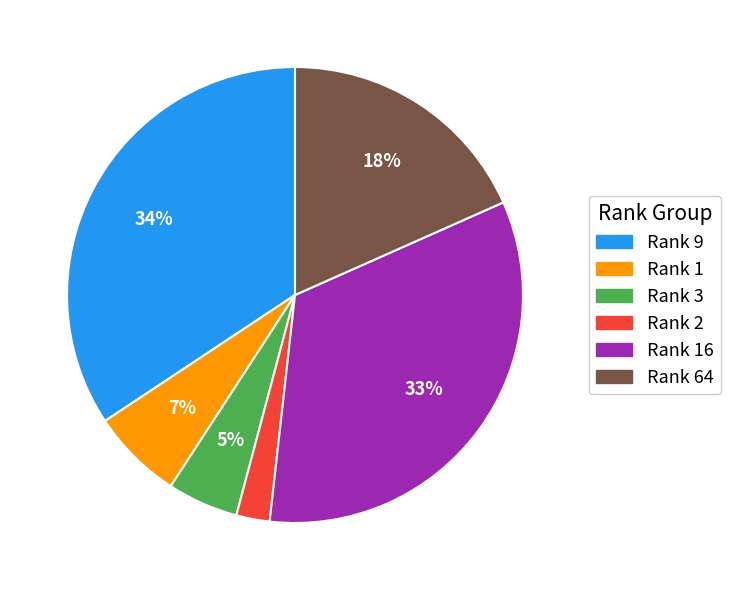

How many segments does this pie chart have?

6